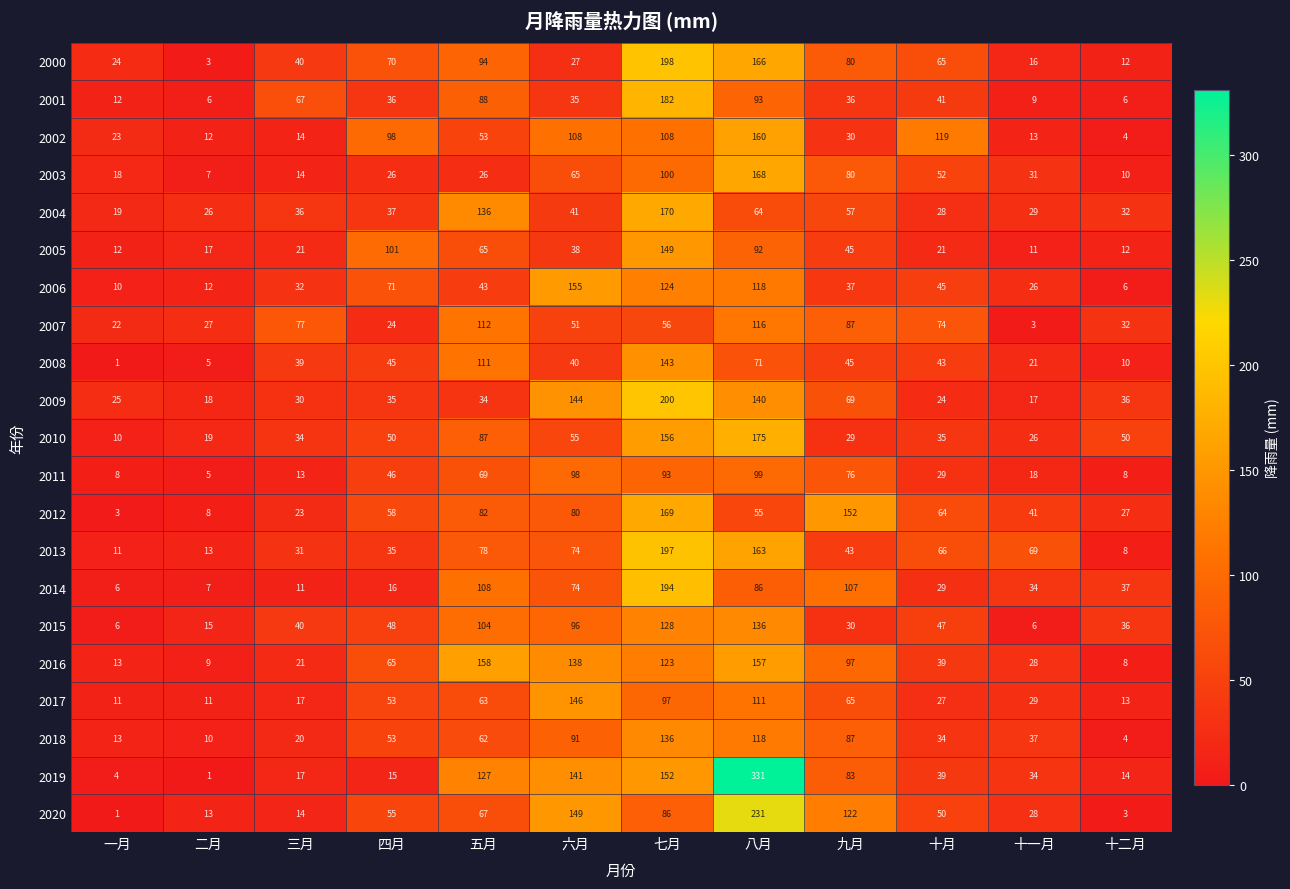

Where is 2007 nearest to the value 59?

七月